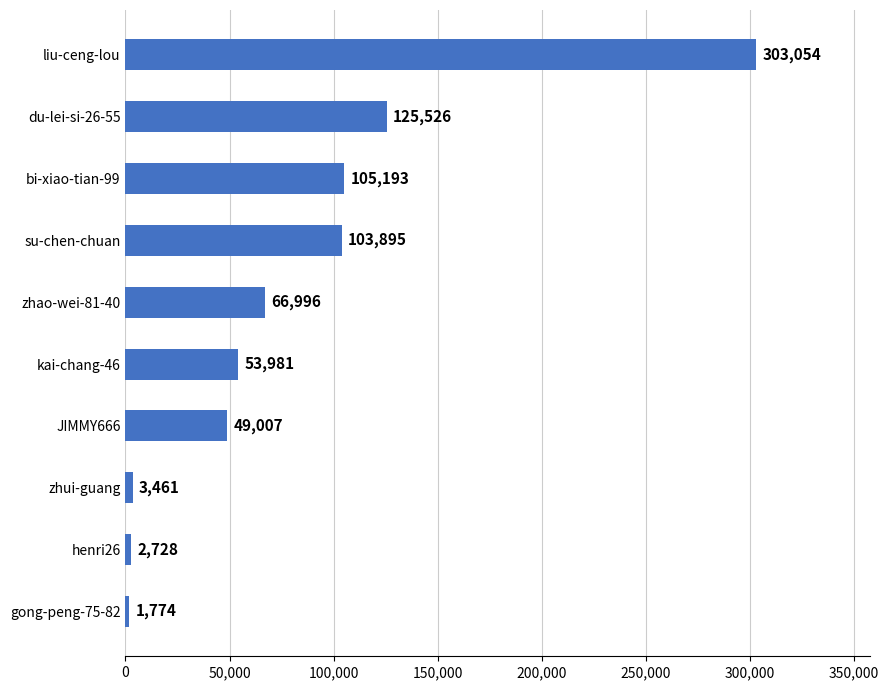

Approximately how many times larger is the value at zhao-wei-81-40 compared to gong-peng-75-82?

37.8